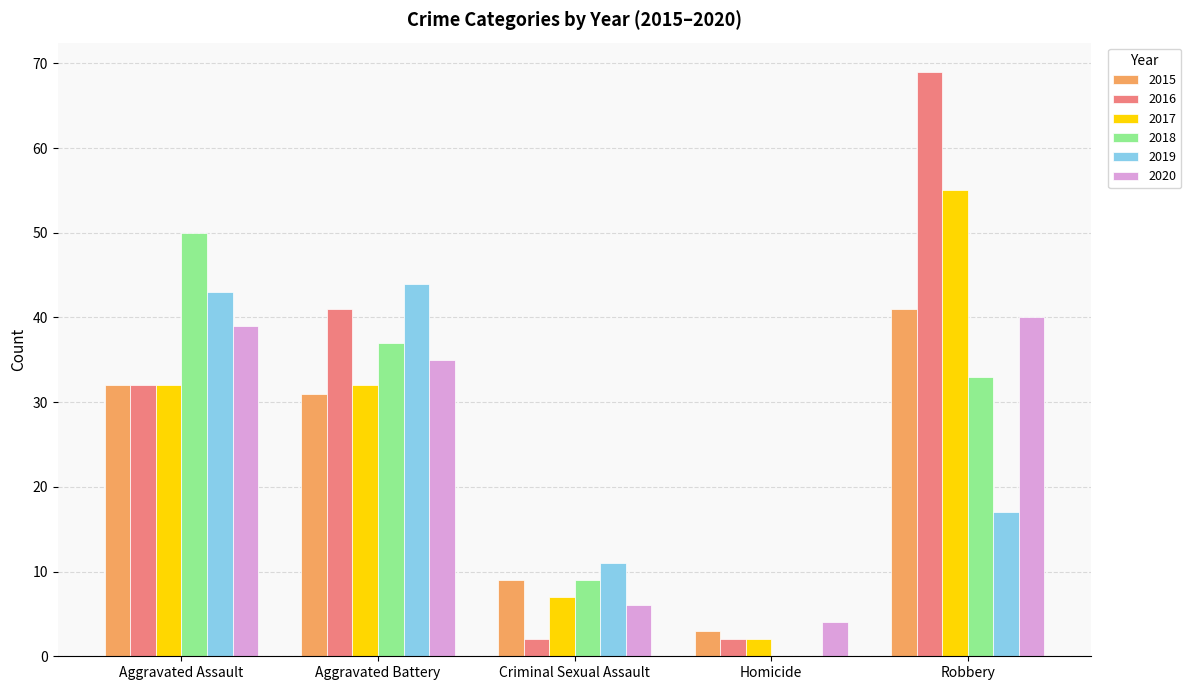

Reading right to left, transcribe all the data shown in this chart.

2015: Robbery=41	Homicide=3	Criminal Sexual Assault=9	Aggravated Battery=31	Aggravated Assault=32
2016: Robbery=69	Homicide=2	Criminal Sexual Assault=2	Aggravated Battery=41	Aggravated Assault=32
2017: Robbery=55	Homicide=2	Criminal Sexual Assault=7	Aggravated Battery=32	Aggravated Assault=32
2018: Robbery=33	Homicide=0	Criminal Sexual Assault=9	Aggravated Battery=37	Aggravated Assault=50
2019: Robbery=17	Homicide=0	Criminal Sexual Assault=11	Aggravated Battery=44	Aggravated Assault=43
2020: Robbery=40	Homicide=4	Criminal Sexual Assault=6	Aggravated Battery=35	Aggravated Assault=39